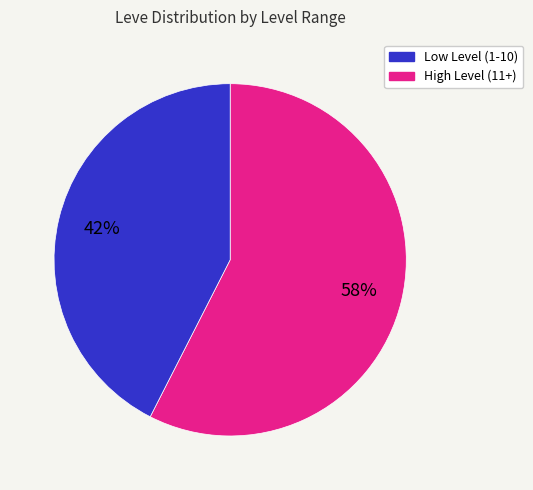

Count the number of slices in the pie.

2